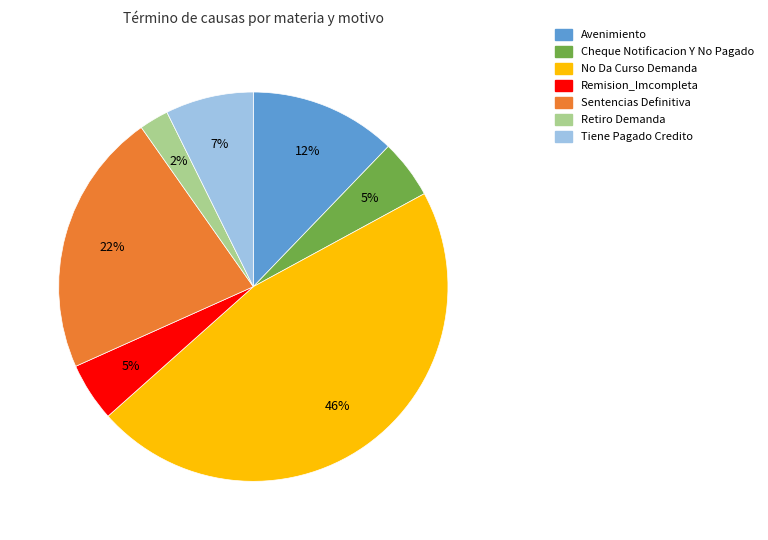

Which category has the smallest portion of the pie?

Retiro Demanda